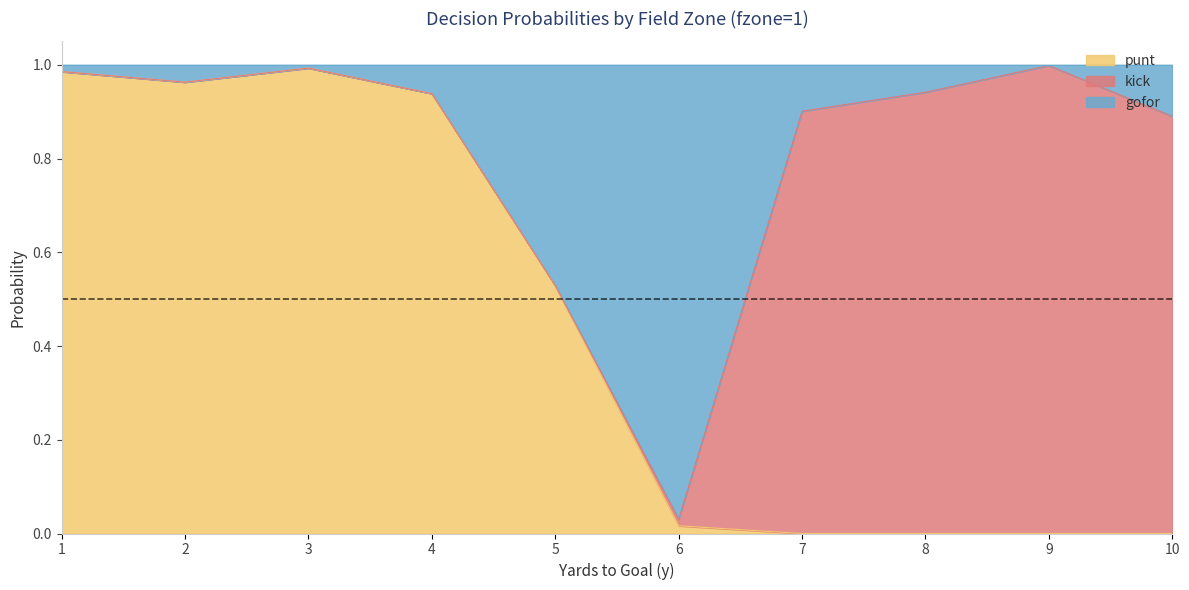

Is it true that punt equals 1.8 at 3?

False